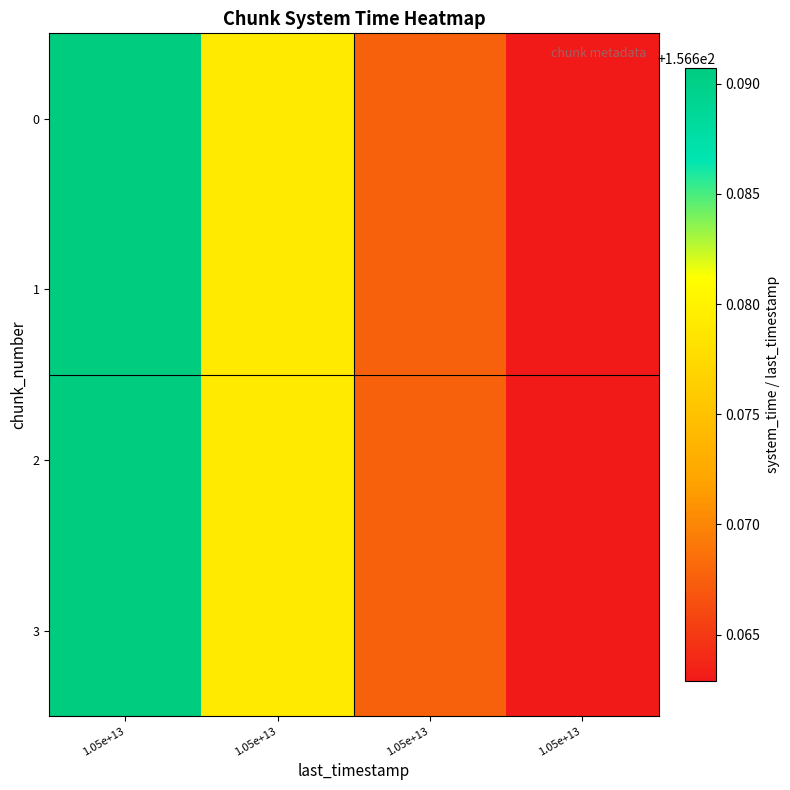

Count the number of data series in this chart.

4